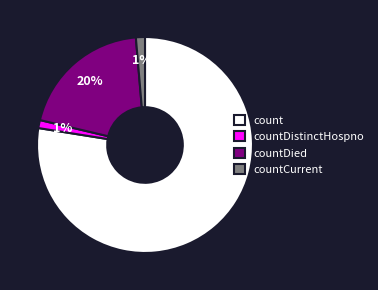

To the nearest percent, what is the difference between the countDied and countCurrent slice percentages?

19%